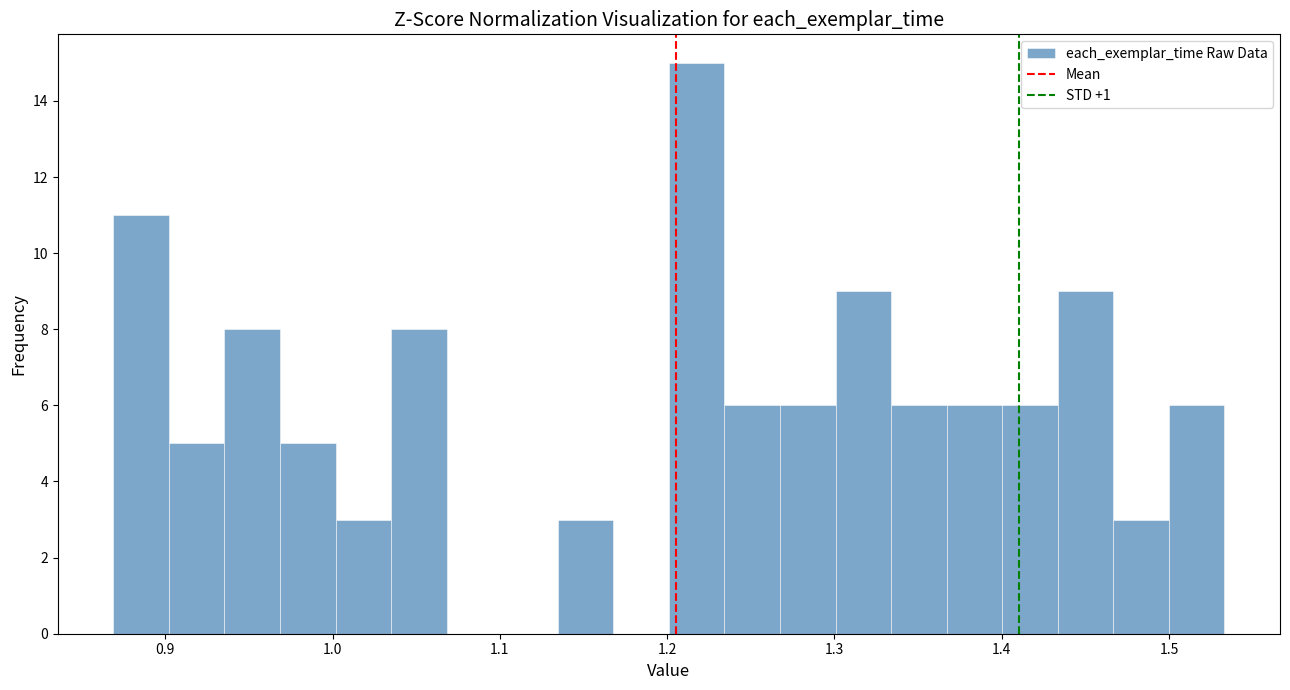

Around what value on the x-axis is the tallest bar? Give the approximate position of its centre, as read against the axis.

1.22